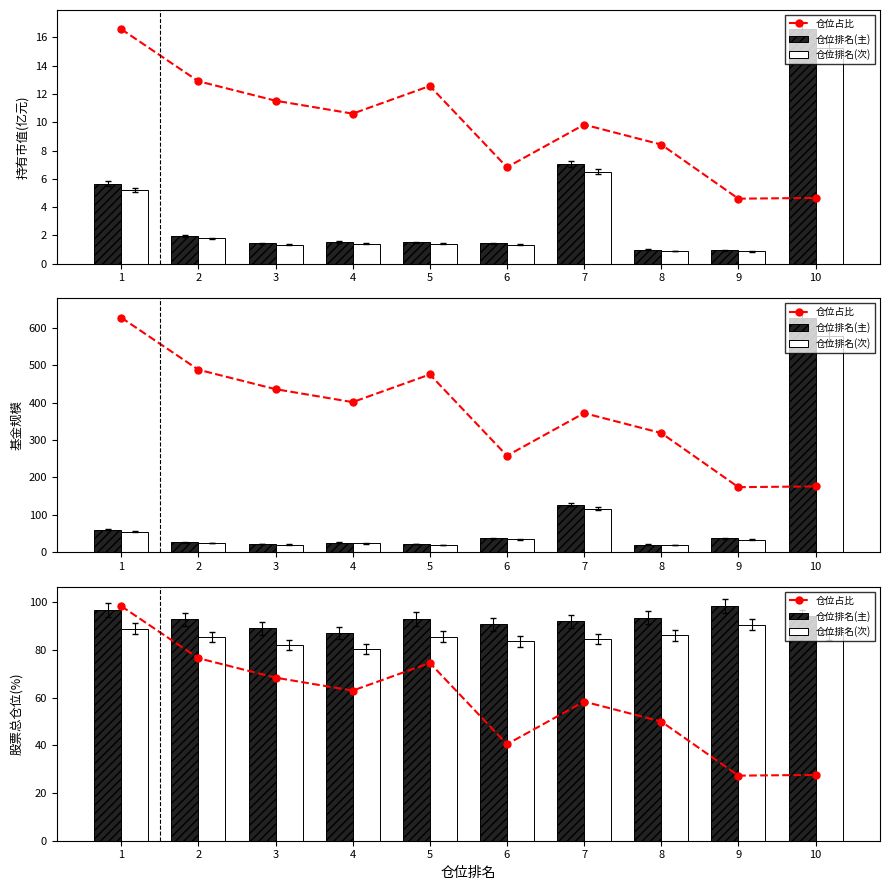

What is the value of the 仓位排名(次) bar at the 1st from the left?

89.0